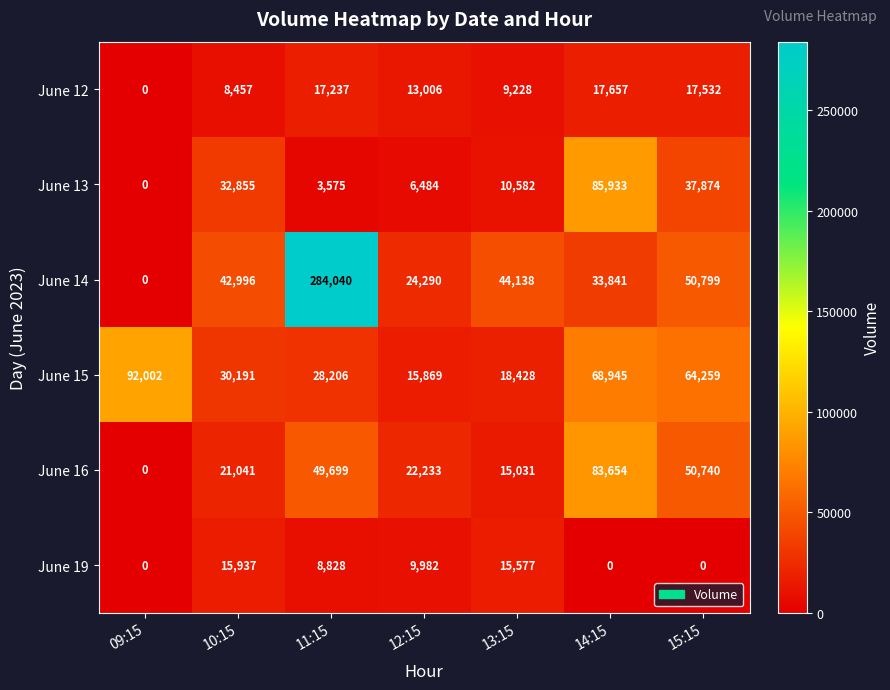

Is it true that June 14 equals 436990 at 11:15?

False